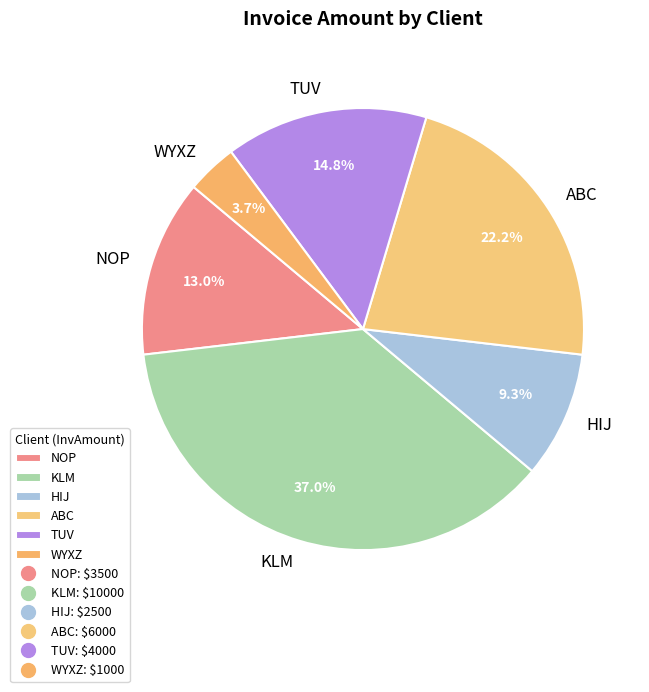

What is the smallest slice in the pie chart?

WYXZ